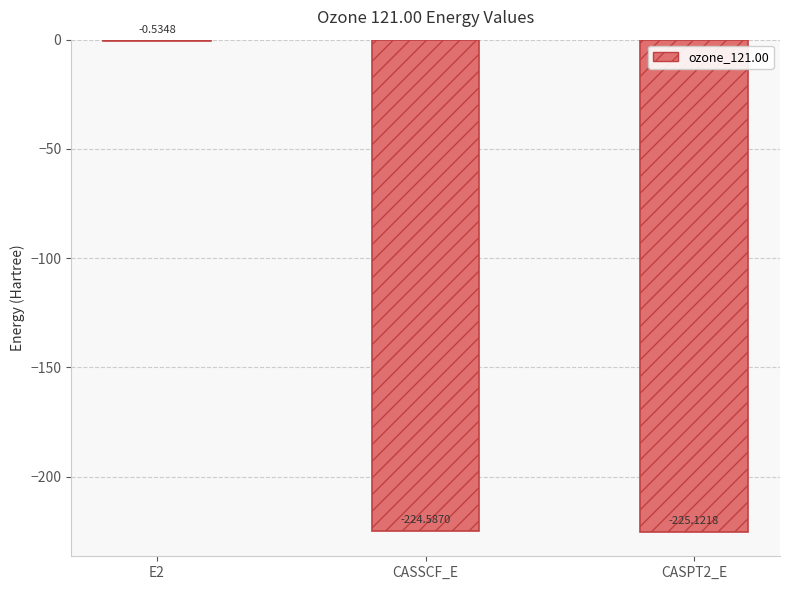

What is the change in value from E2 to CASSCF_E?

-224.1